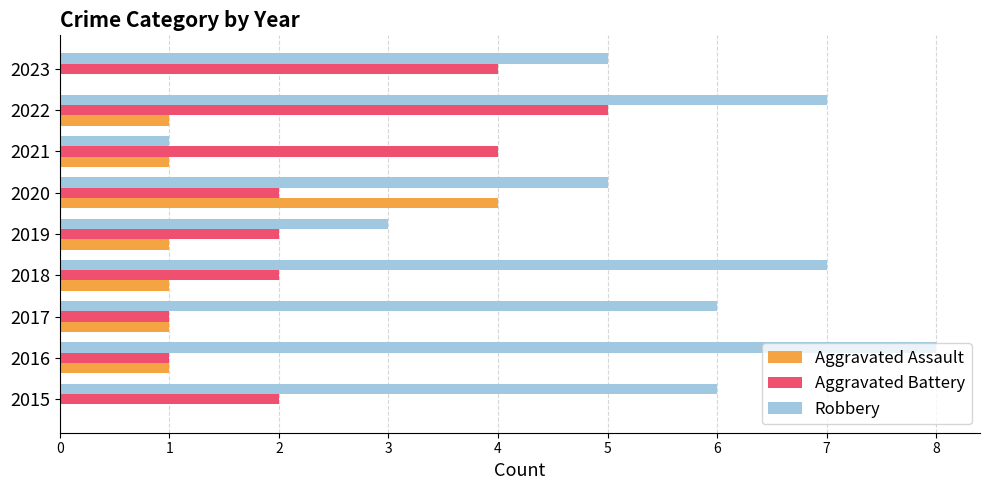

At which category is the sum across all series the highest?

2022